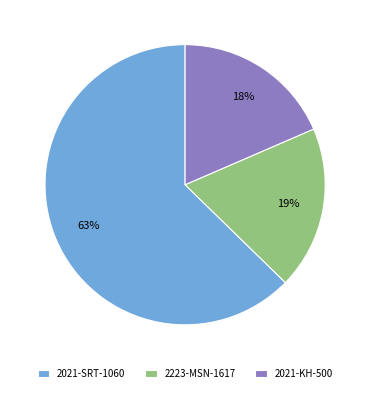

How many segments does this pie chart have?

3